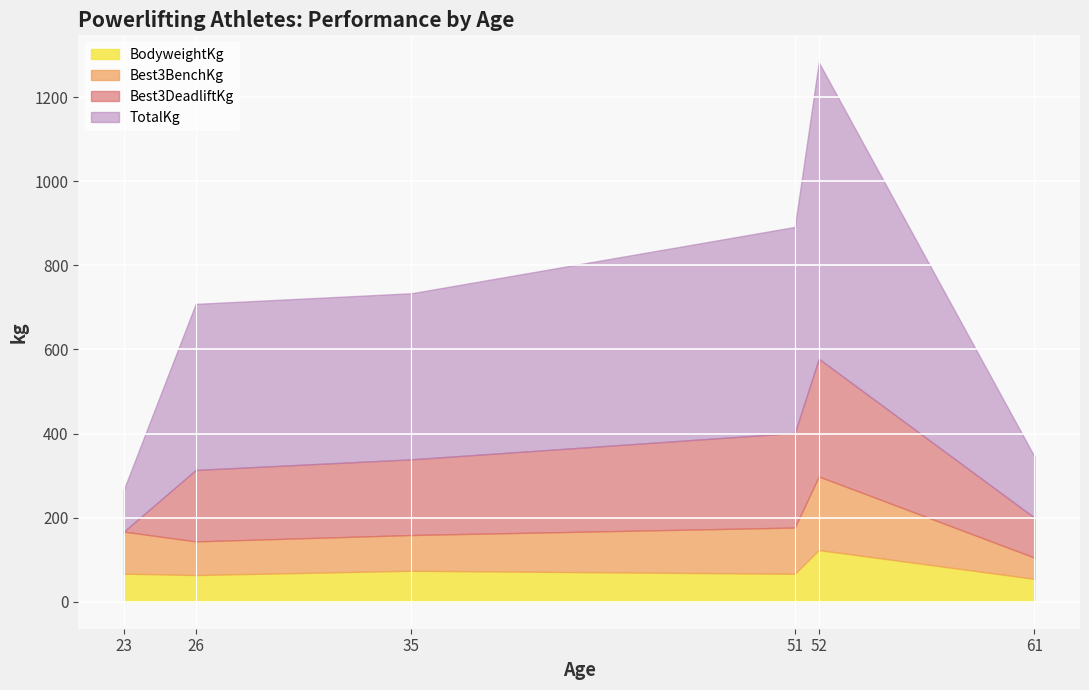

At which category does Best3DeadliftKg reach its first local peak?

52